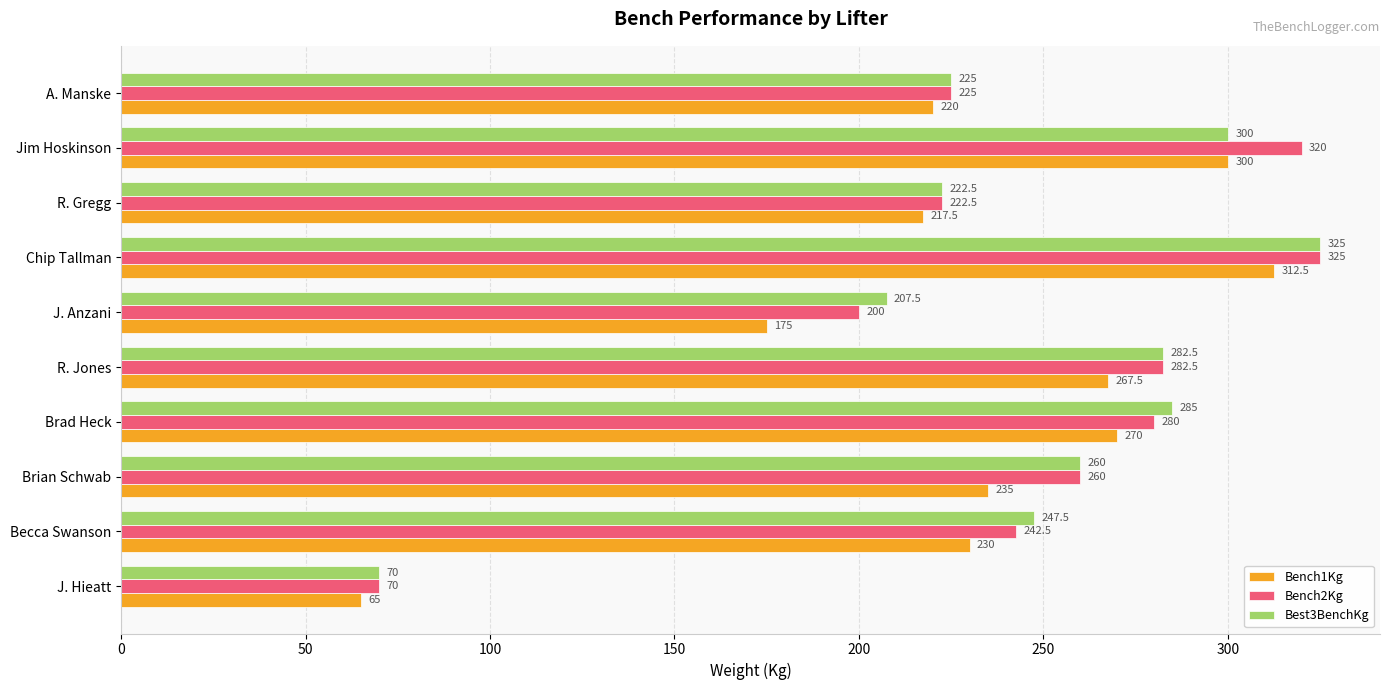

The Best3BenchKg series shows 140.1 at Jim Hoskinson. True or false?

False